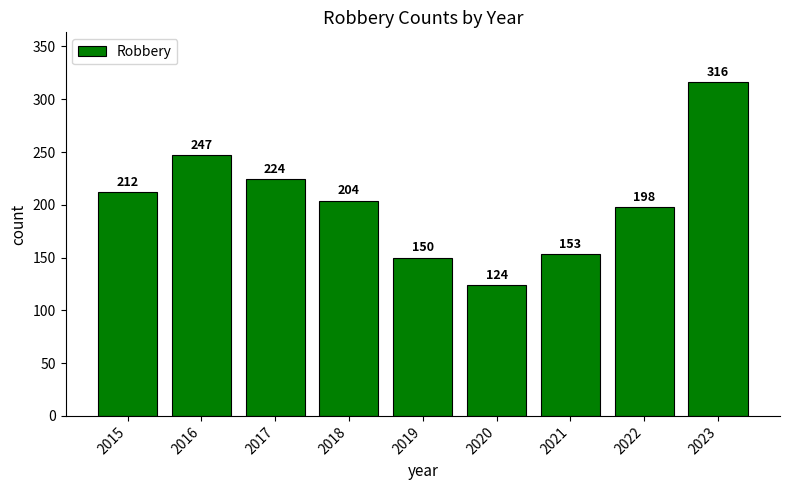

The chart shows a value of 124 at 2020. True or false?

True